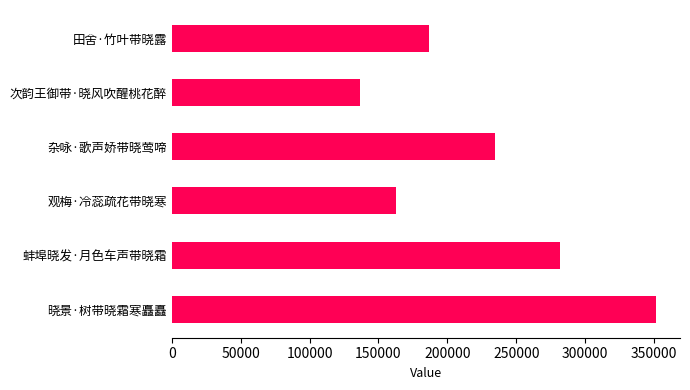

How many distinct data groups are displayed?

1